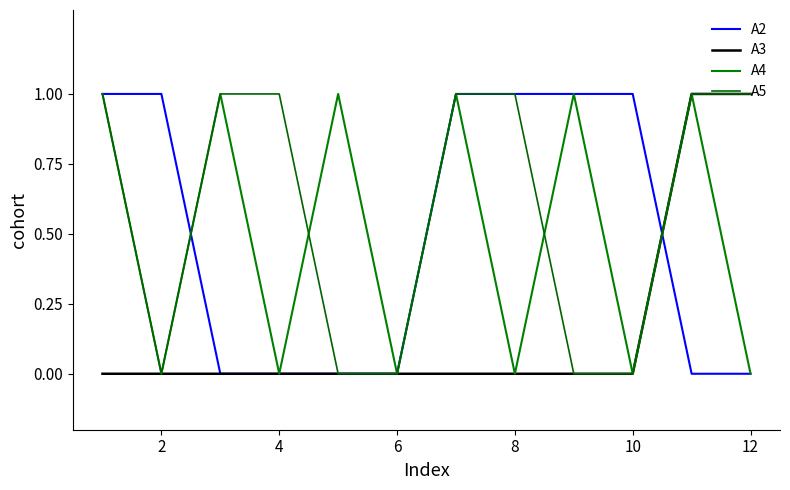

At which label does A2 reach its minimum?

4